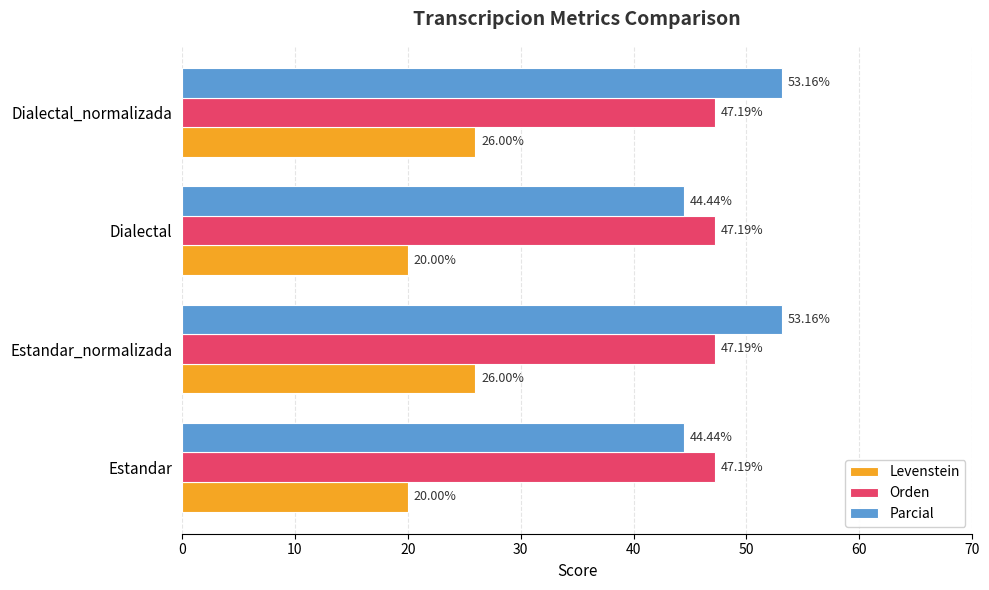

What is the difference between the highest and lowest values at Estandar?

27.2